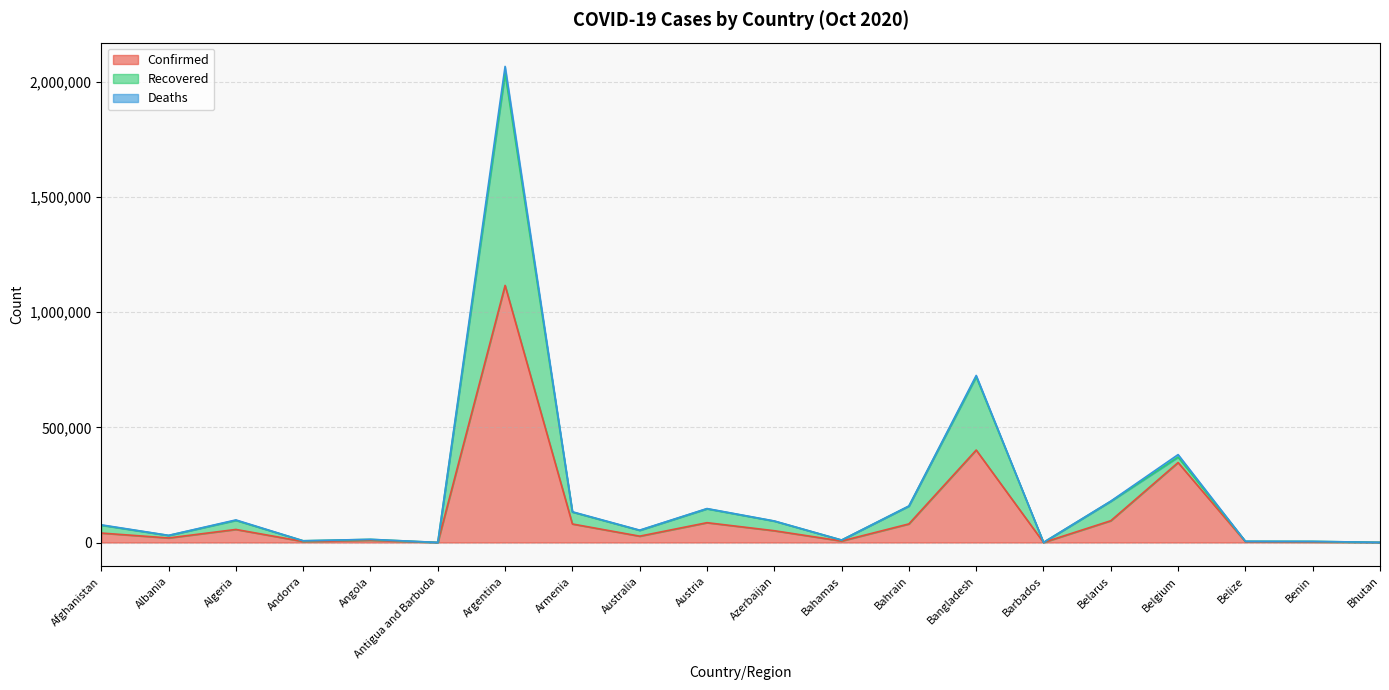

At which category is the sum across all series the highest?

Argentina